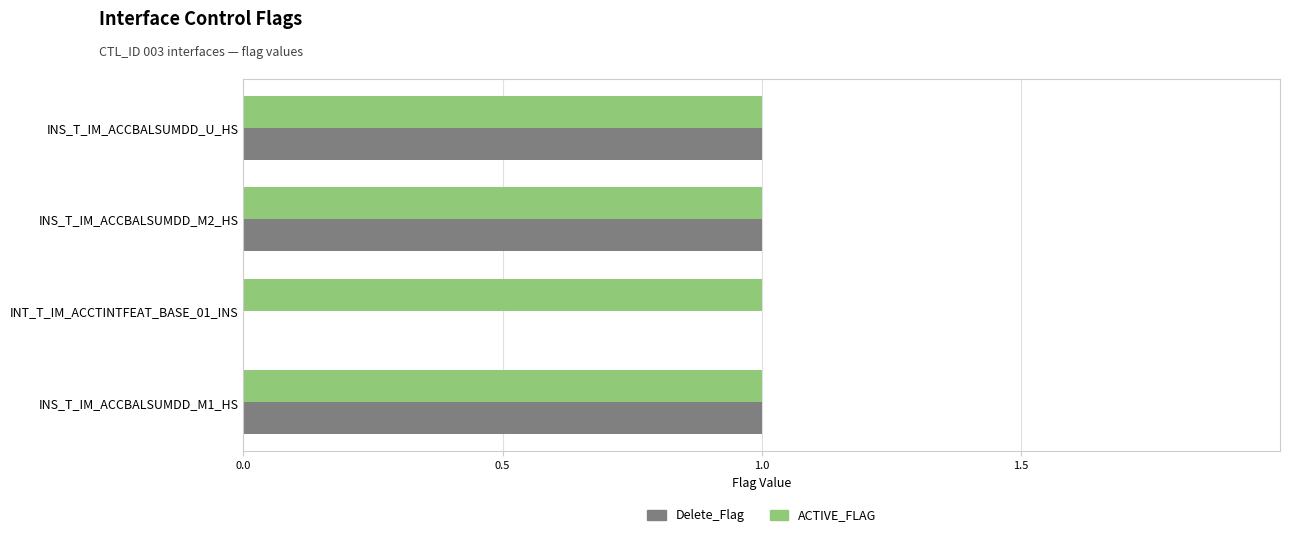

Which series changed the most between INT_T_IM_ACCTINTFEAT_BASE_01_INS and INS_T_IM_ACCBALSUMDD_M2_HS?

Delete_Flag